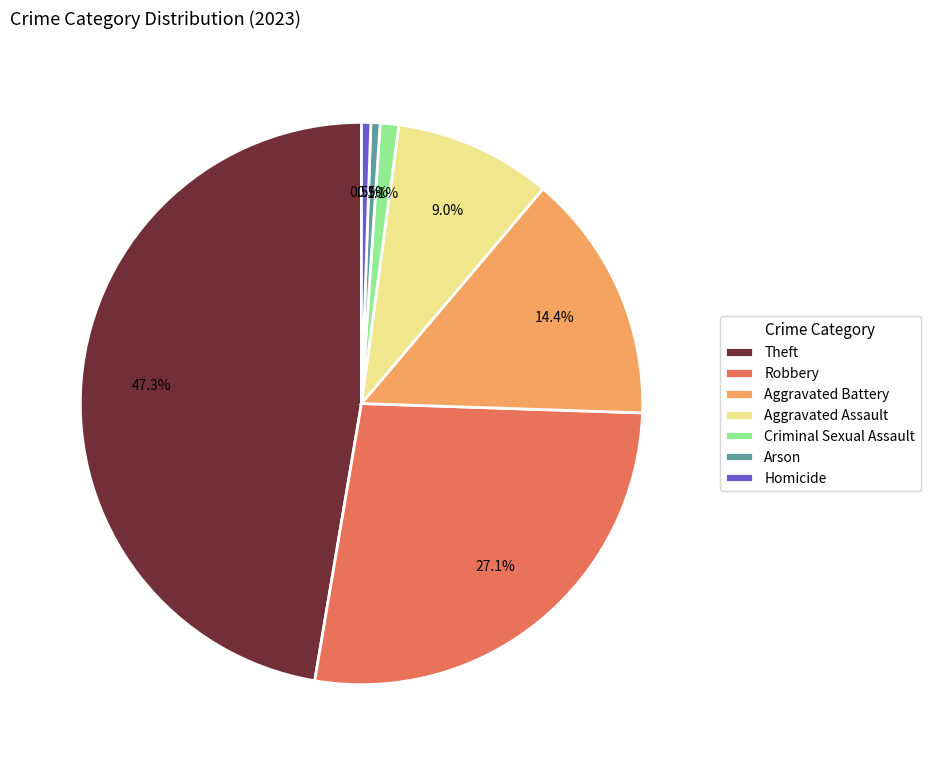

Which category has the biggest portion of the pie?

Theft